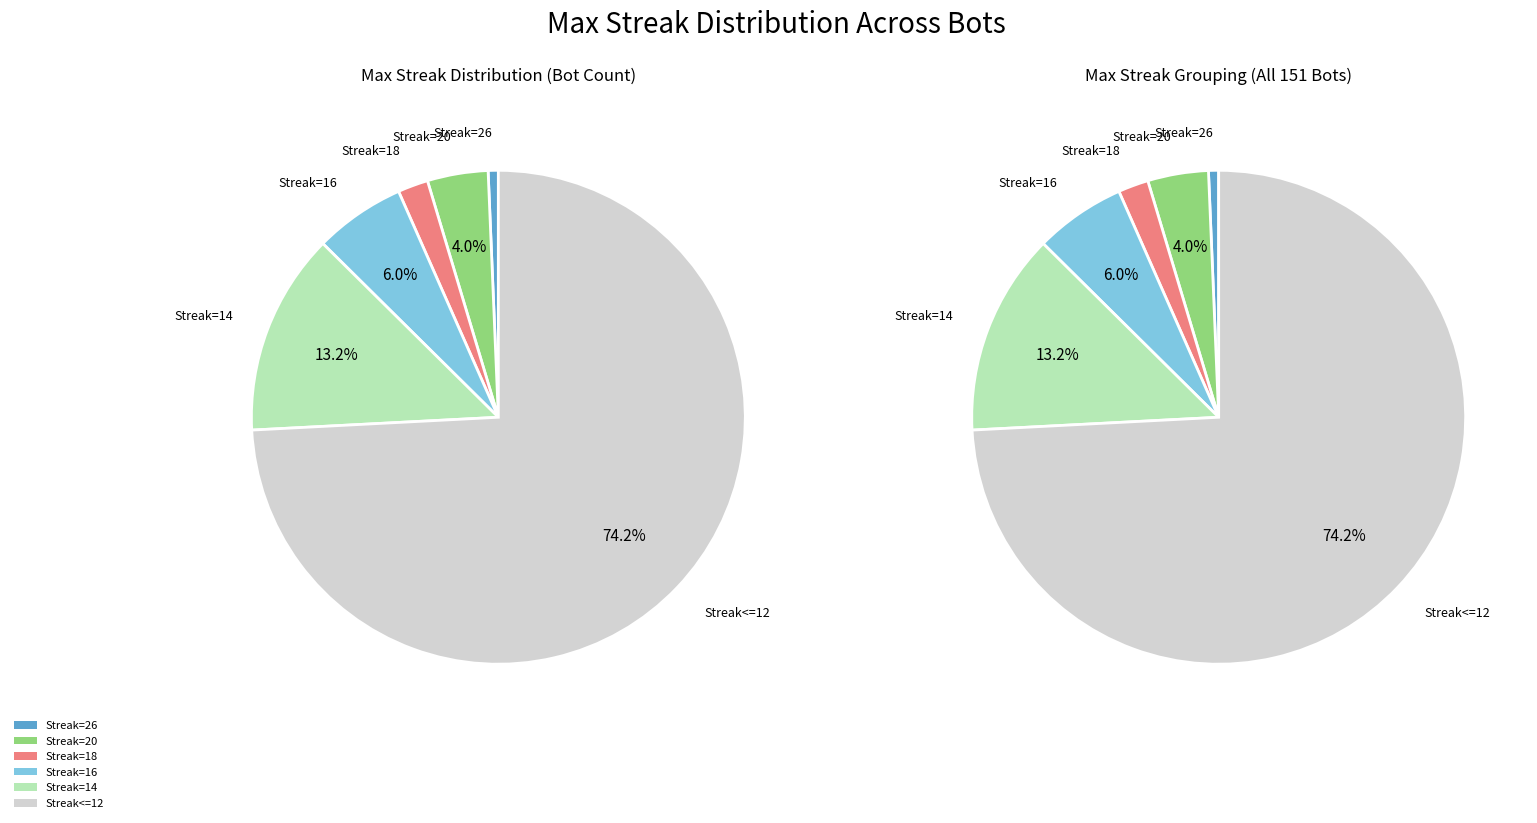

Which slice is the largest?

<=12